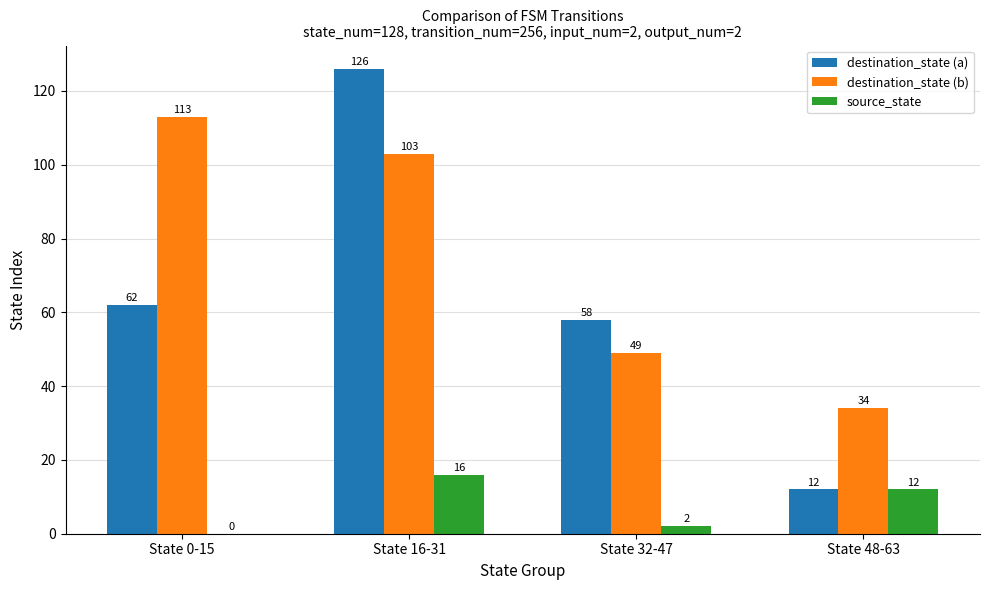

Where does the source_state series first go above 12?

State 16-31